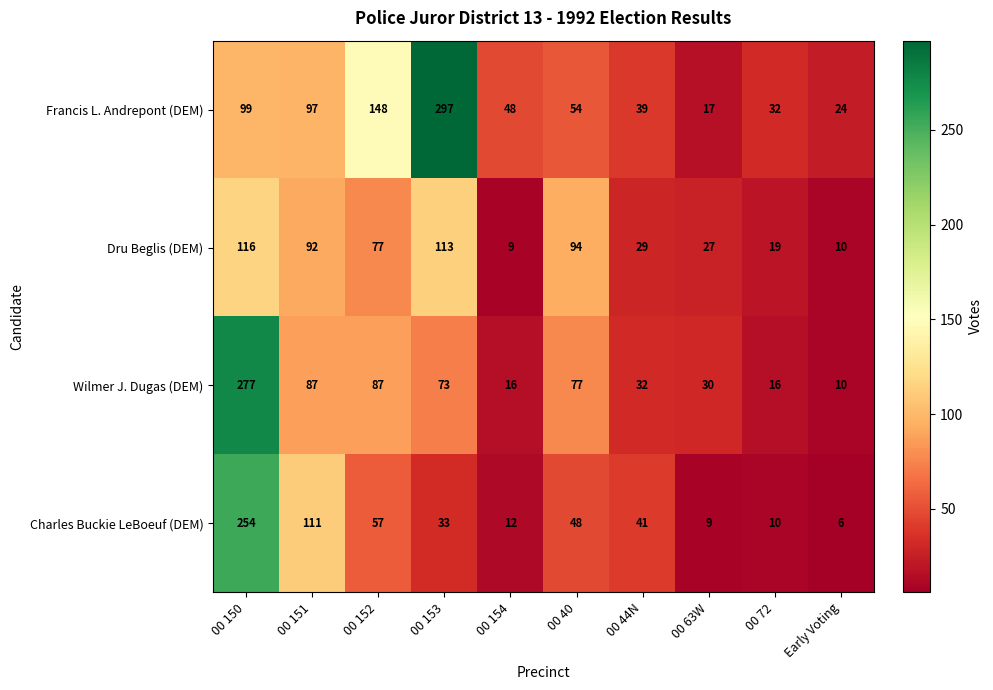

Read the Charles Buckie LeBoeuf (DEM) value at 00 40.

48